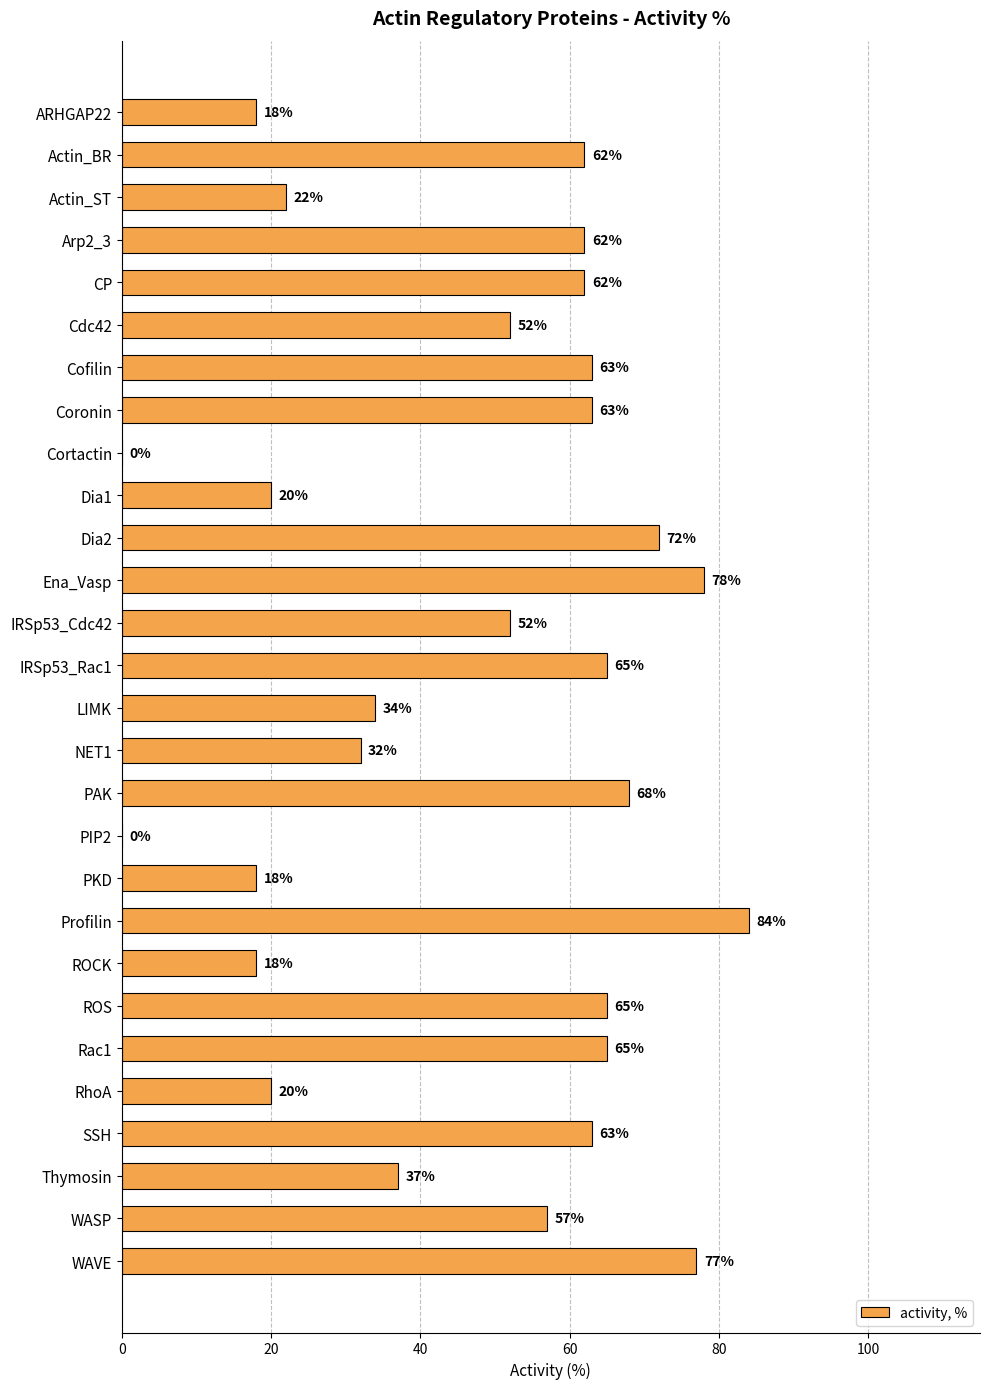

Is it true that the value at LIMK is 34?

True